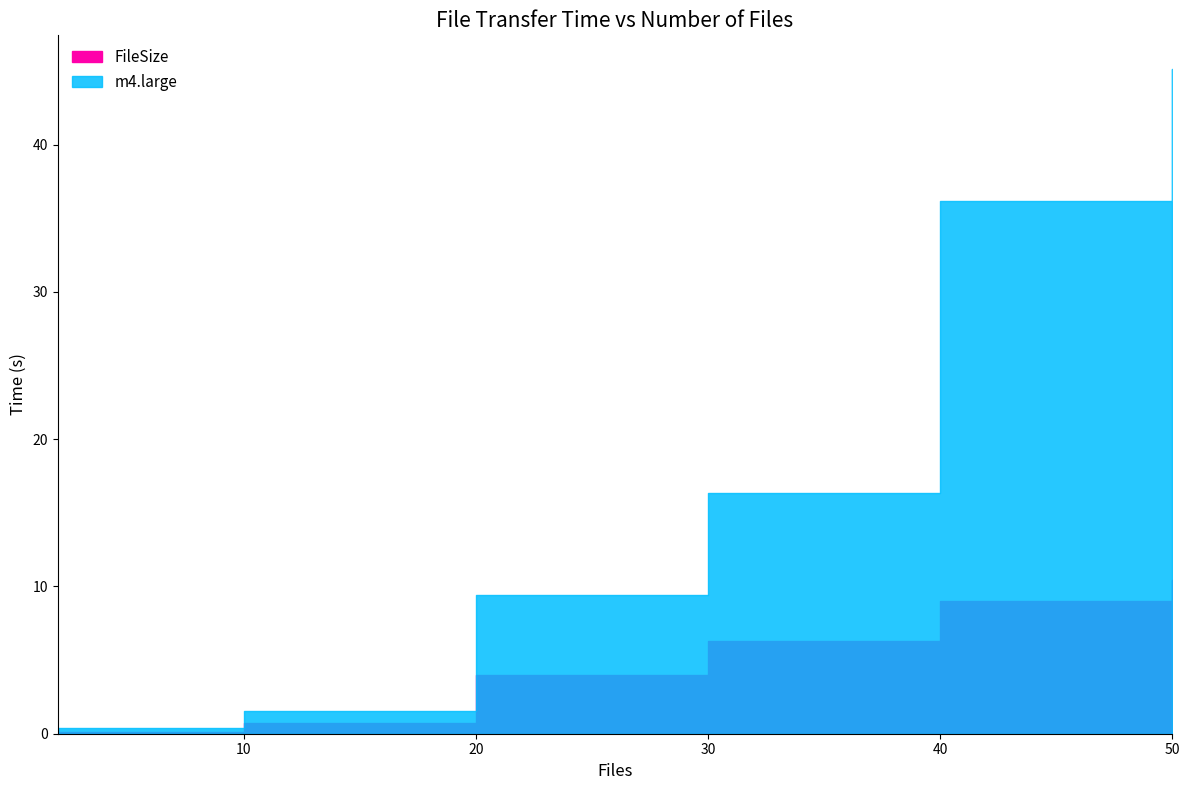

The FileSize series shows 0.3 at 10. True or false?

False